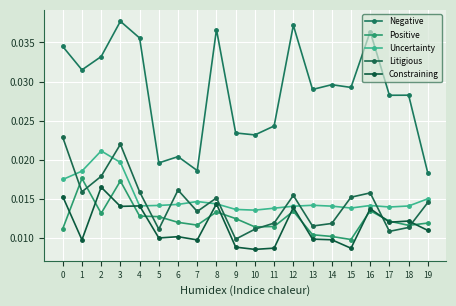

After their last crossing, which series has the higher values: Litigious or Uncertainty?

Uncertainty